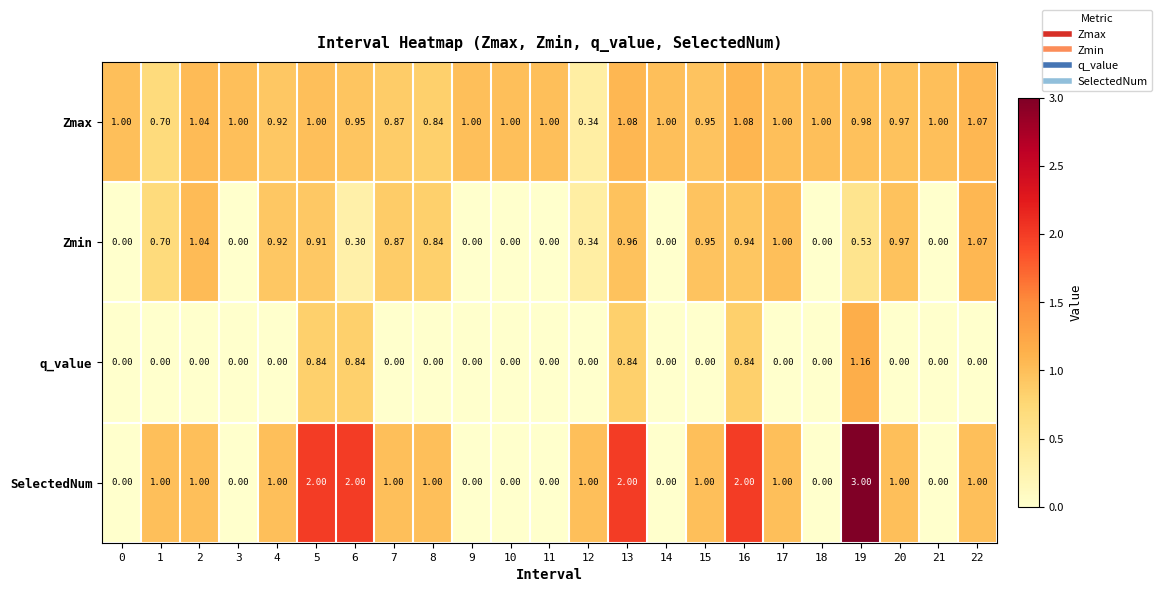

Which series changed the most between 8 and 11?

SelectedNum